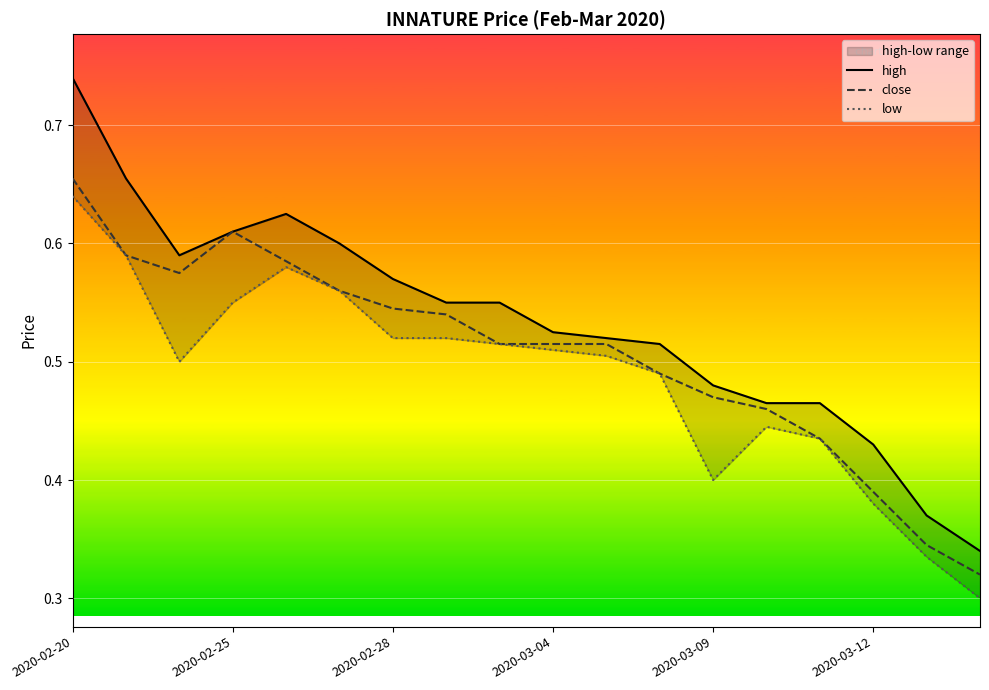

Is the value of low at 15 greater than the value of high at 13?

No